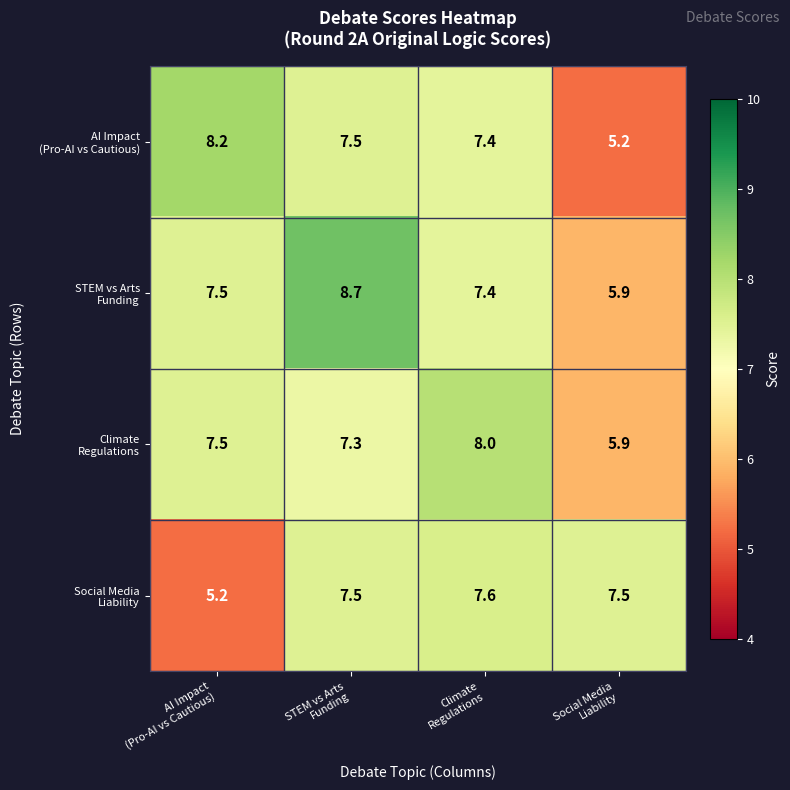

What is the maximum value shown in the chart?

8.7